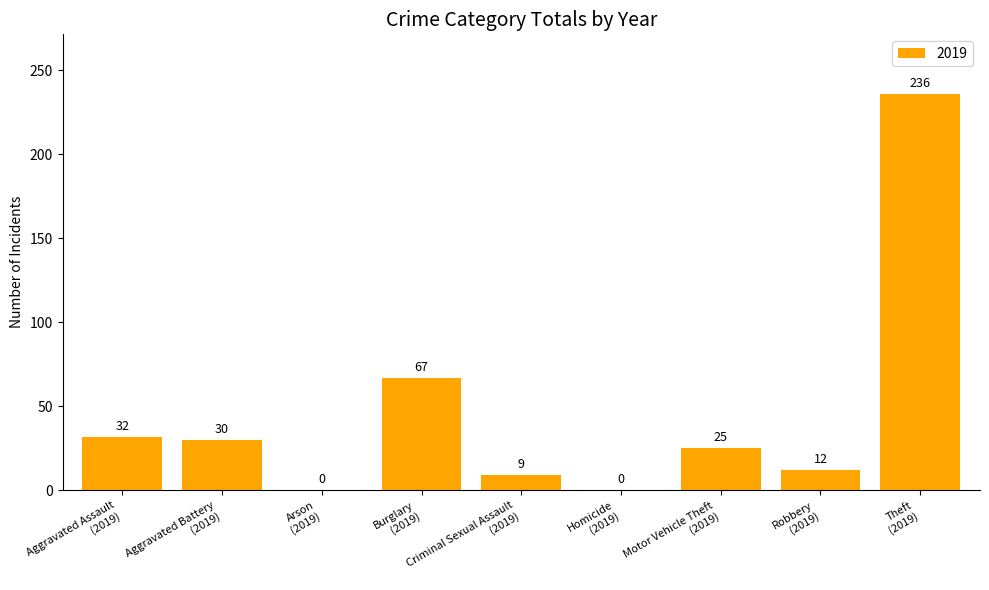

What is the greatest value displayed?

236